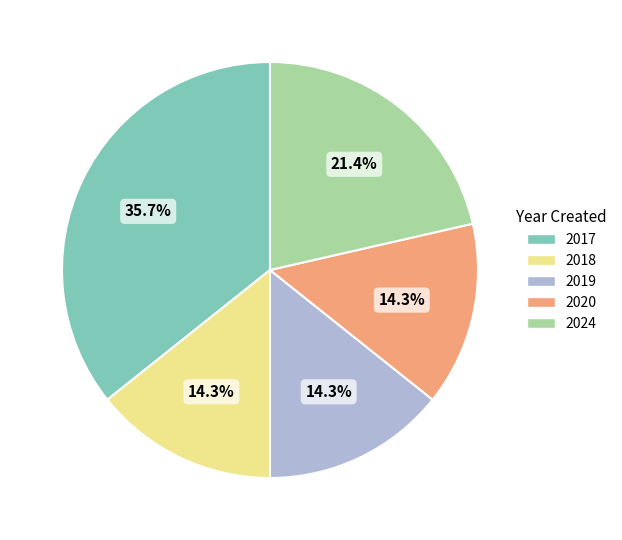

True or false: 2019 accounts for 1% of the total.

False